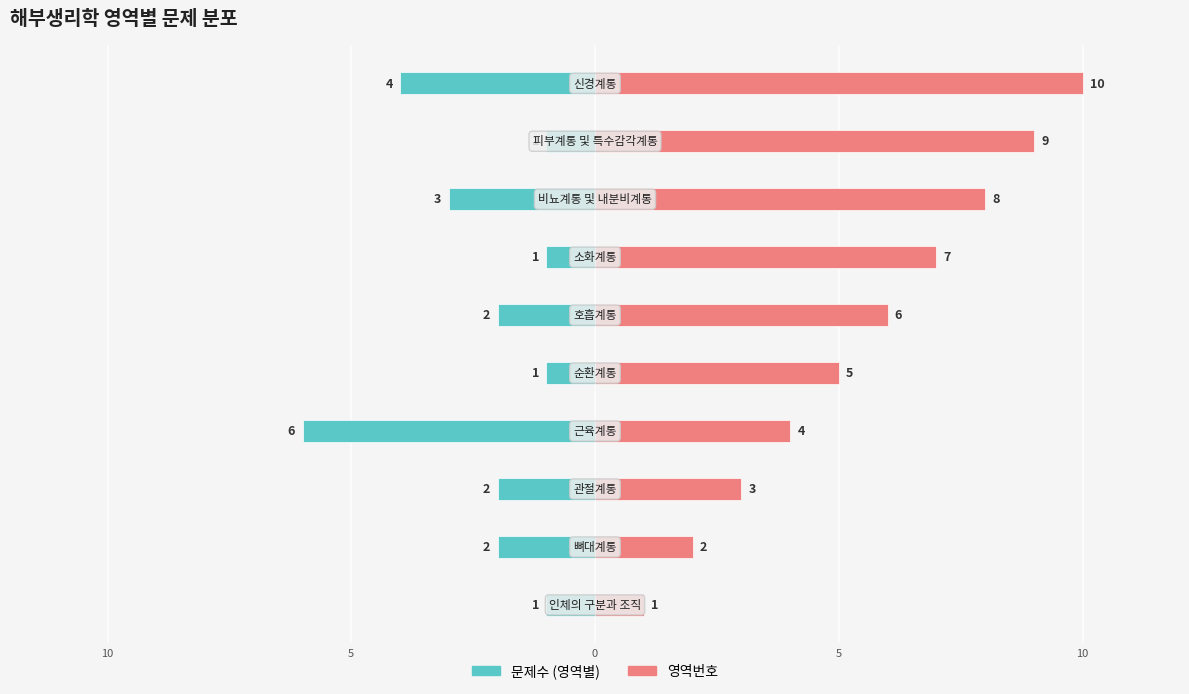

What is the label of the 6th bar from the right?

5